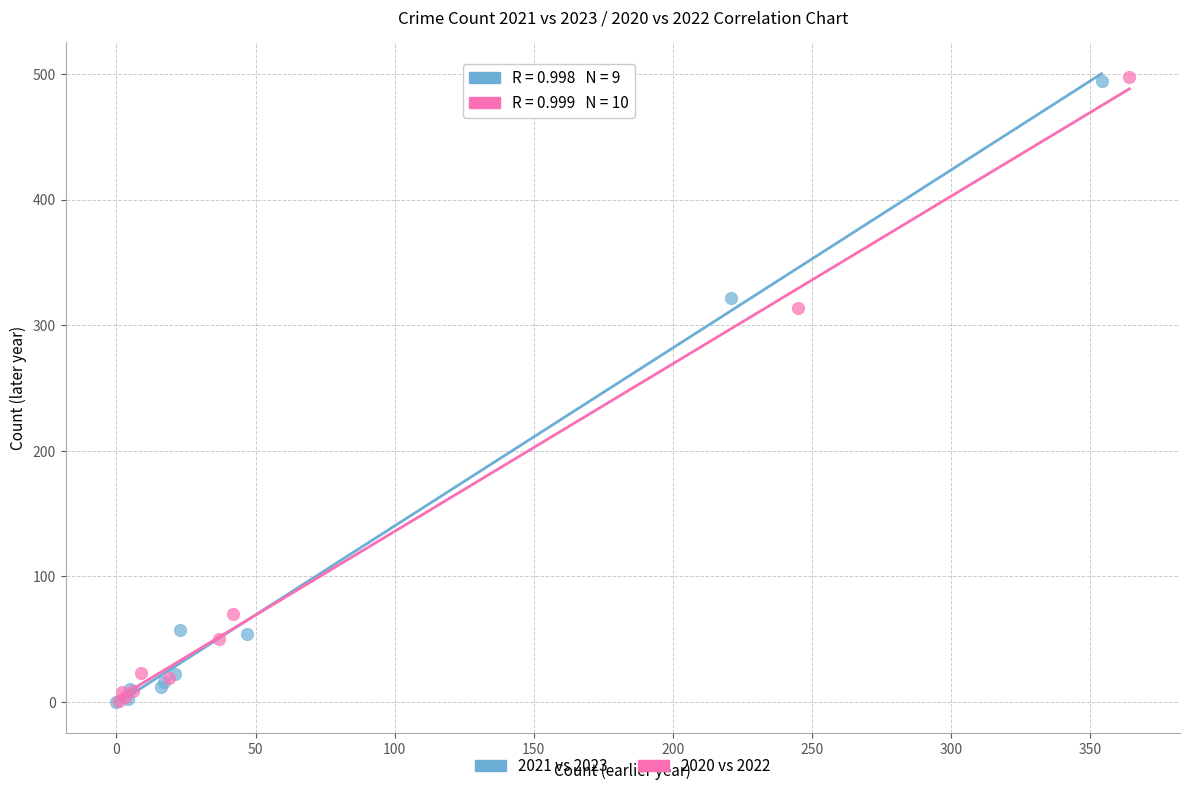

Which series has the largest Y range (max minus min)?

2020 vs 2022